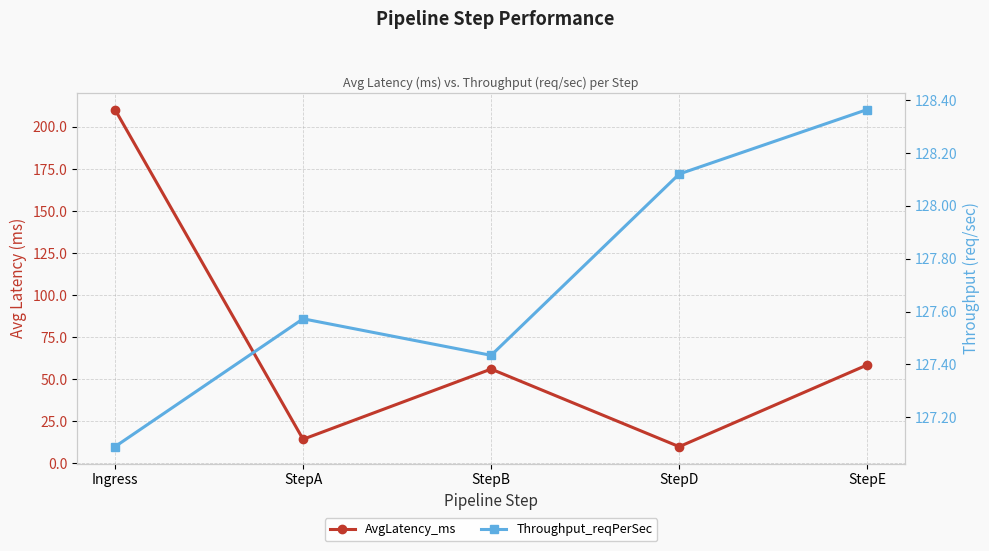

Which series ends up on top after the final intersection of Throughput_reqPerSec and AvgLatency_ms?

Throughput_reqPerSec